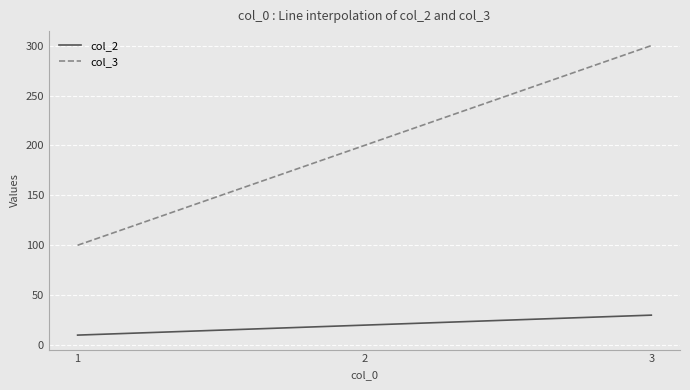

What is the sum of all col_3 values?

600